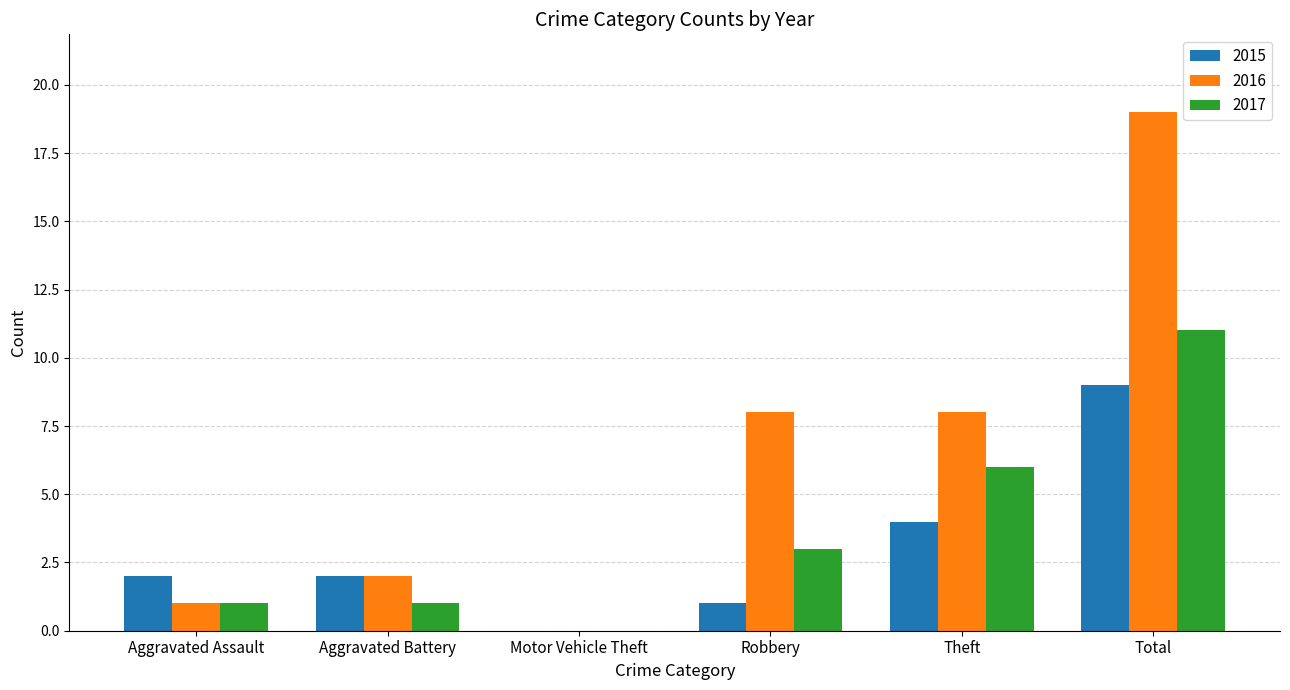

True or false: 2017 has a value of 0 at Motor Vehicle Theft.

True